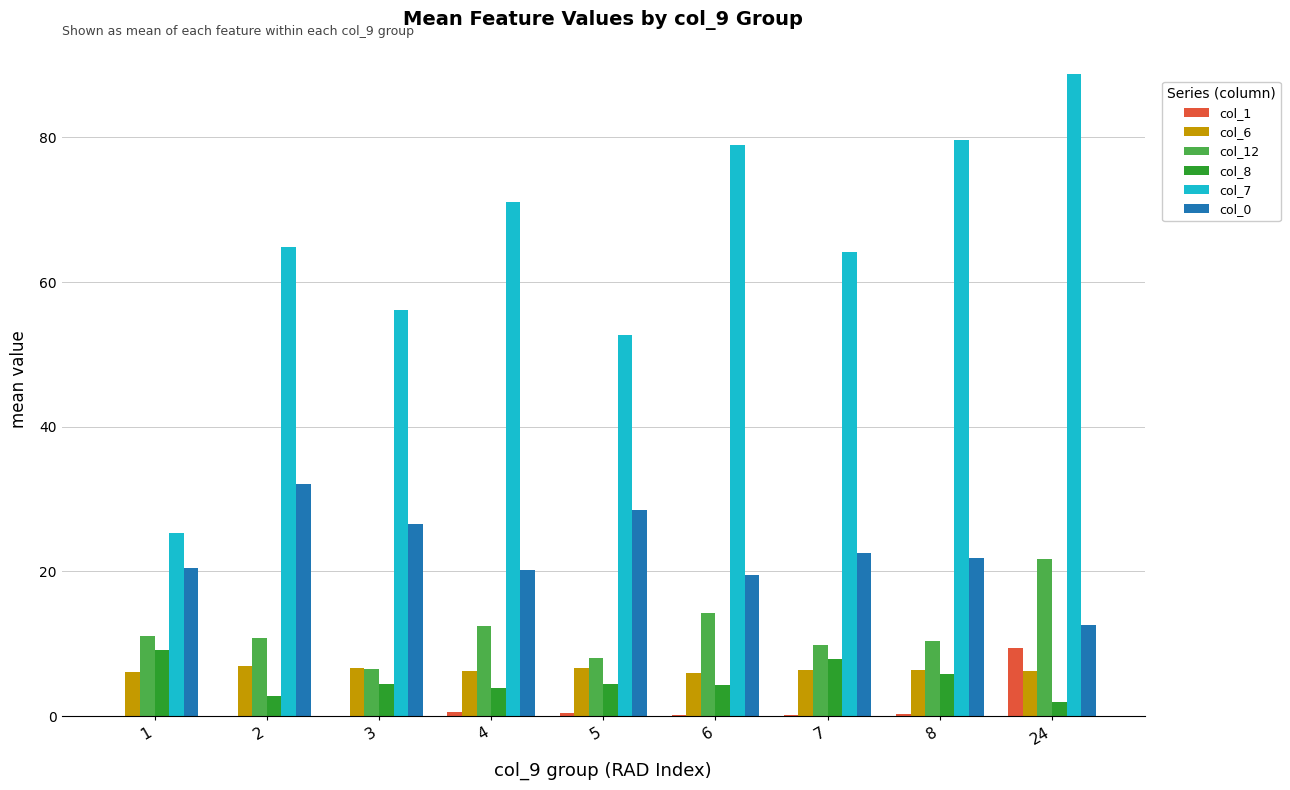

The value of col_1 at 5 is 0.5. True or false?

True